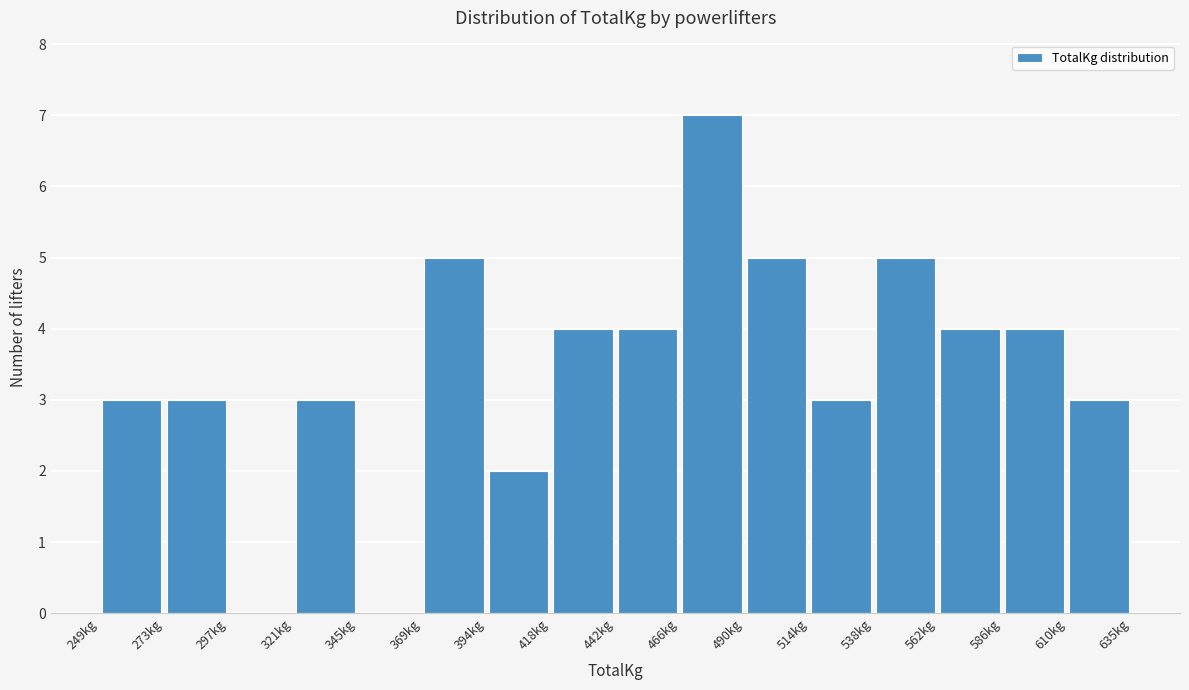

Reading left to right, list every bar in this chart as the range it spans on the x-axis followed by its height. Neither the bar edges nor the heights are printed on the chart, so give them approximately, as read against the axes.

250 to 275: 3
275 to 300: 3
300 to 320: 0
320 to 345: 3
345 to 370: 0
370 to 395: 5
395 to 420: 2
420 to 440: 4
440 to 465: 4
465 to 490: 7
490 to 515: 5
515 to 540: 3
540 to 565: 5
565 to 585: 4
585 to 610: 4
610 to 635: 3